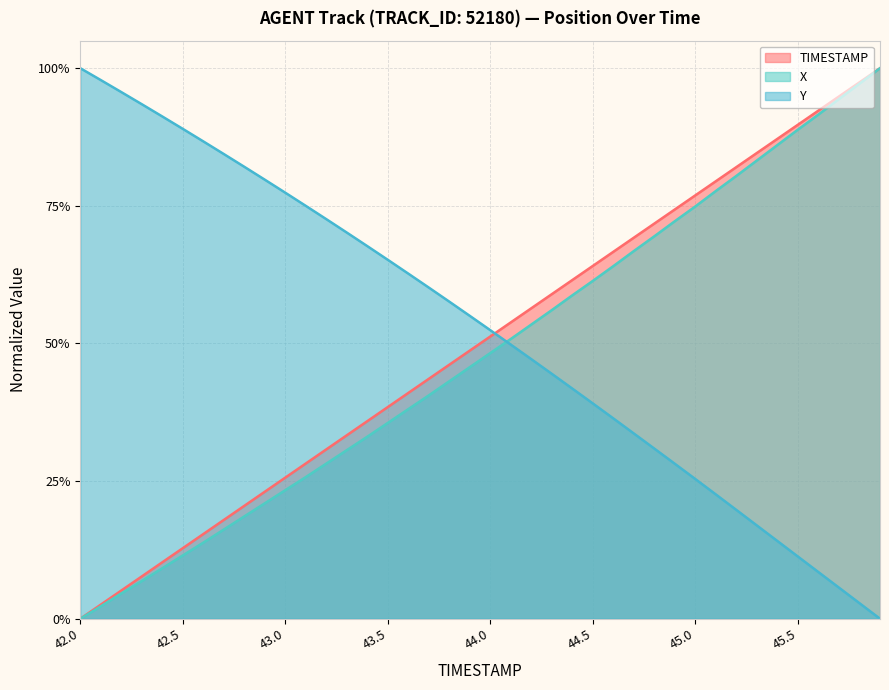

At which label is X closest to 0?

42.0